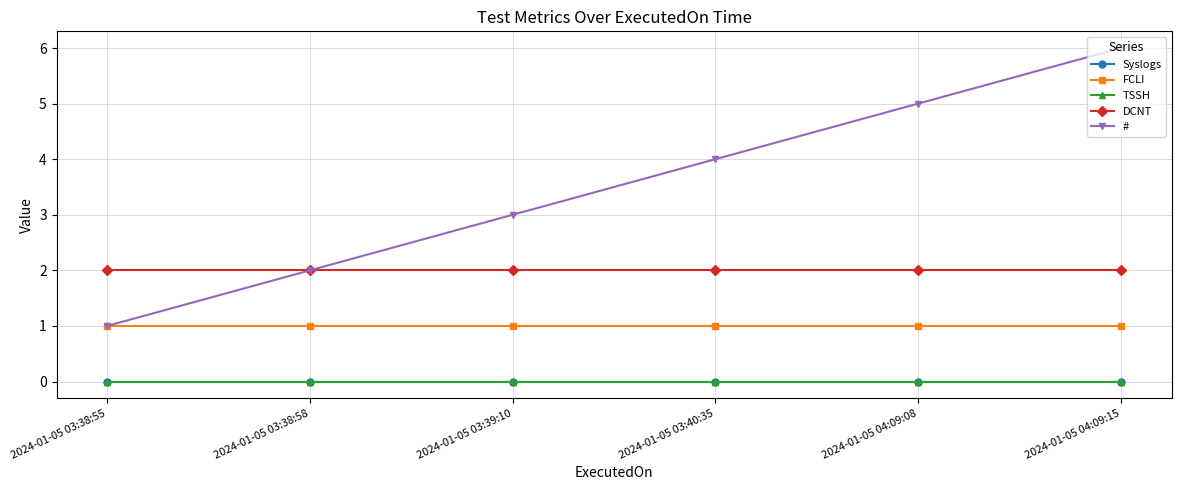

Where is FCLI nearest to the value 1?

2024-01-05 03:38:55